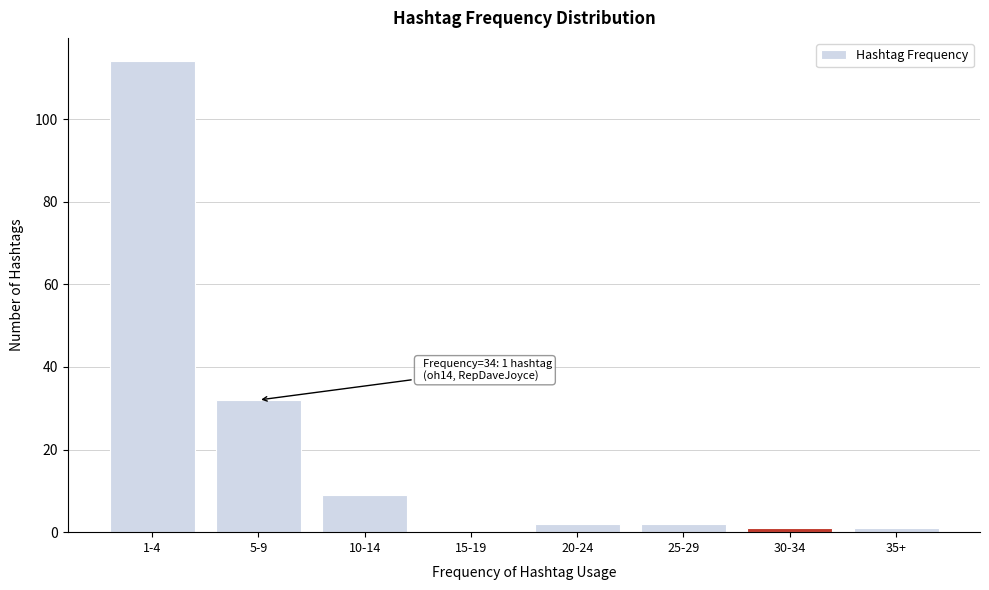

Reading left to right, extract all data points from this chart.

1-4=114	5-9=32	10-14=9	15-19=0	20-24=2	25-29=2	30-34=1	35+=1